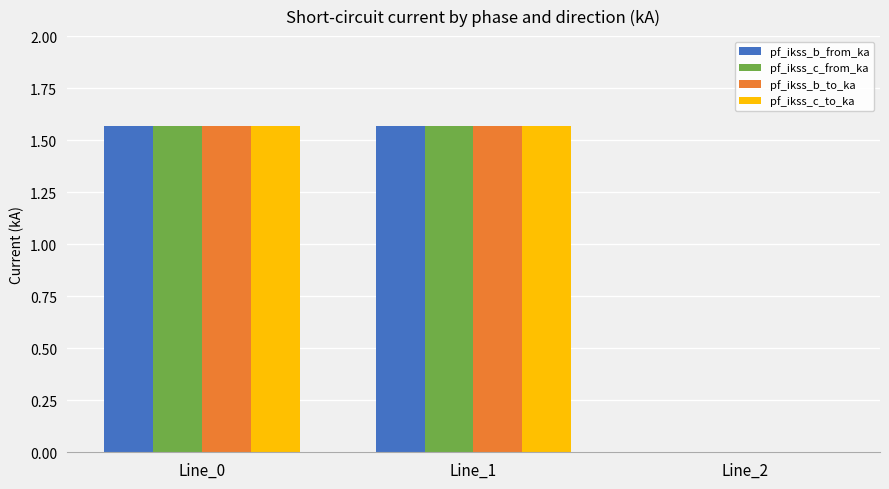

At which label does pf_ikss_c_to_ka first exceed 1?

Line_0